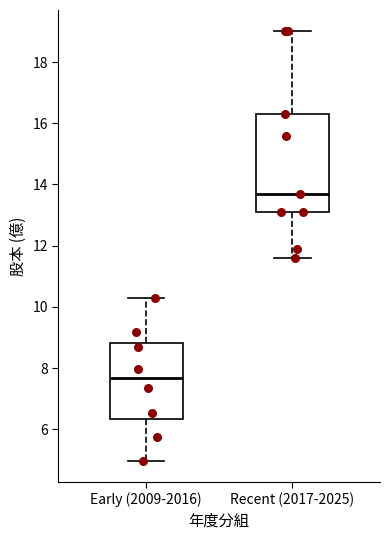

Reading left to right, read every box against the y-axis: the position of its median line, the range the box covers, and the ends of its whiskers. The values are not printed on the chart, so give them approximately, as read against the axis.

Early (2009-2016): median 7.6, box 6.4 to 8.8, whiskers 5.0 to 10.4
Recent (2017-2025): median 13.8, box 13.2 to 16.4, whiskers 11.6 to 19.0